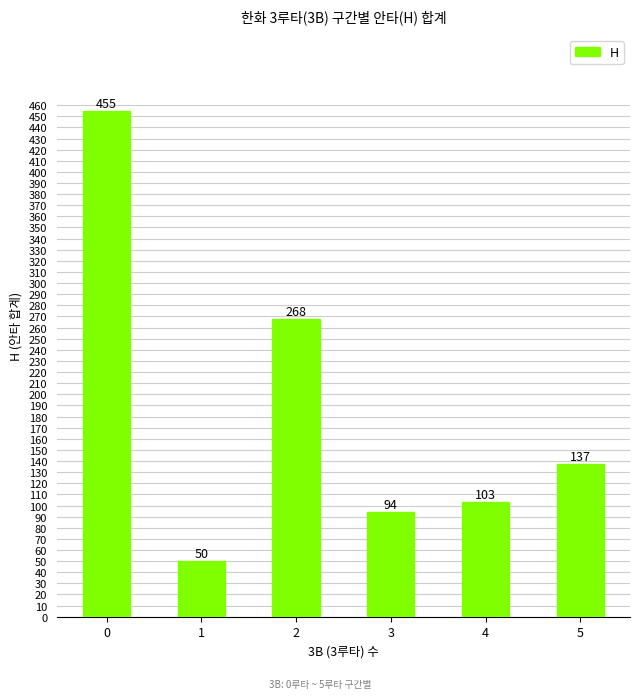

Rank the categories by value from lowest to highest.

1, 3, 4, 5, 2, 0